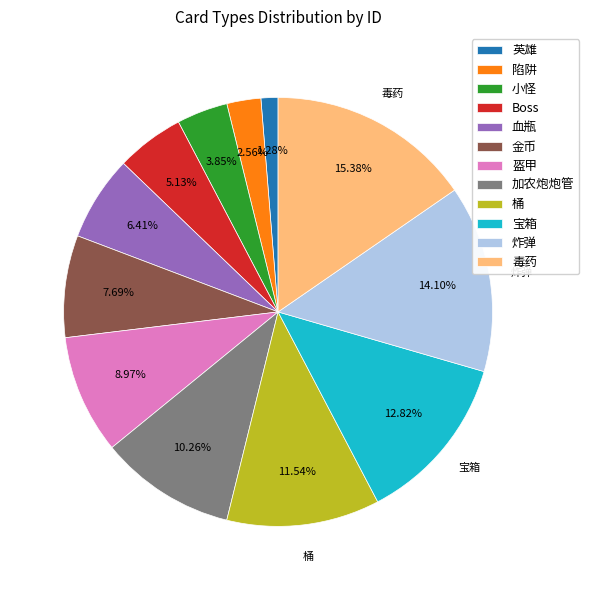

What portion of the pie excludes 桶?

88.5%